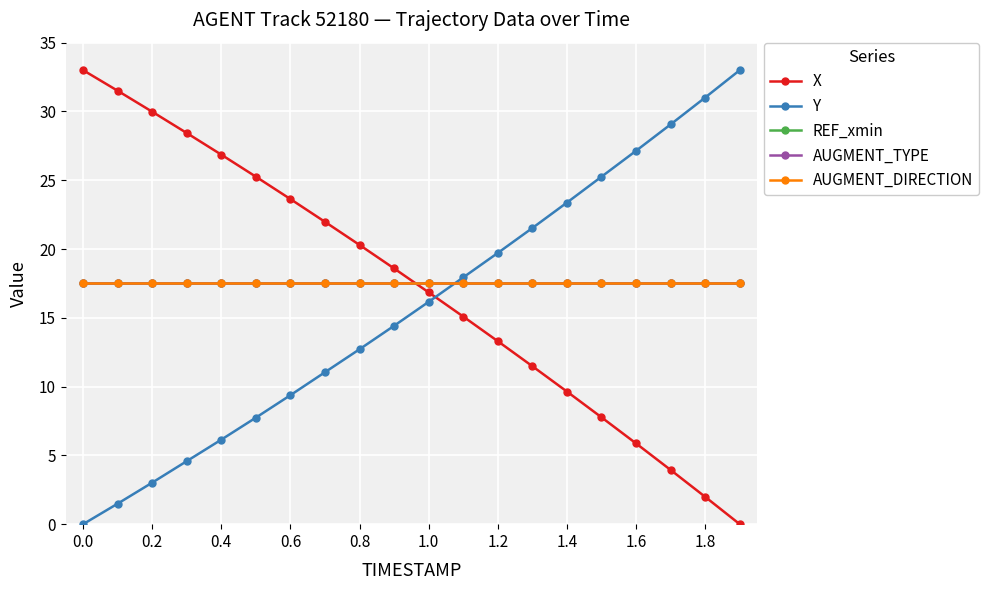

What is the value of the AUGMENT_DIRECTION point at the 12th from the left?

17.5